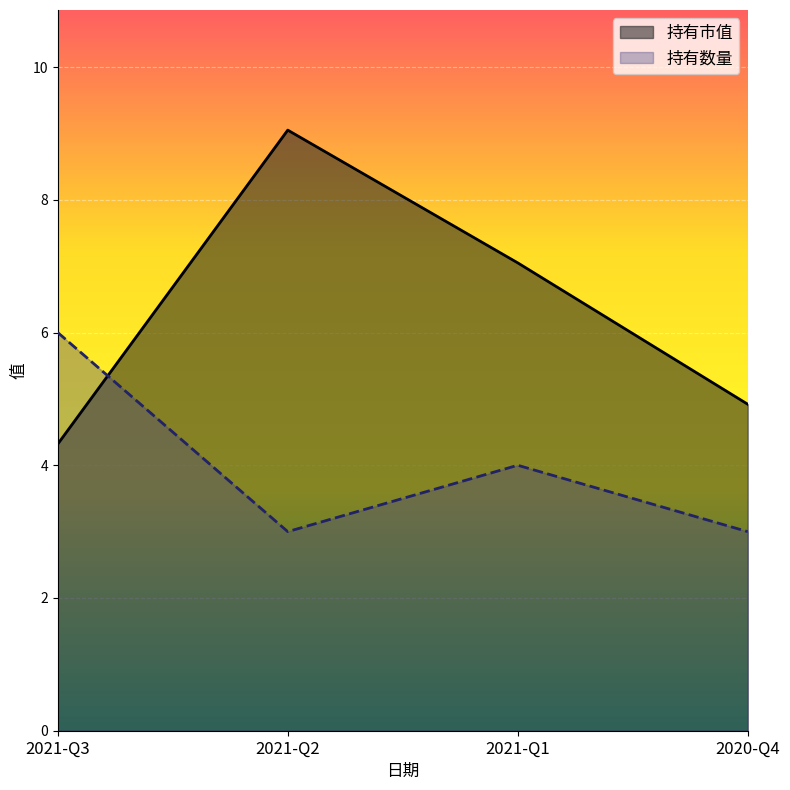

Reading left to right, what are all the values shown in this chart?

持有市值: 2021-Q3=4.3	2021-Q2=9.1	2021-Q1=7.0	2020-Q4=4.9
持有数量: 2021-Q3=6.0	2021-Q2=3.0	2021-Q1=4.0	2020-Q4=3.0